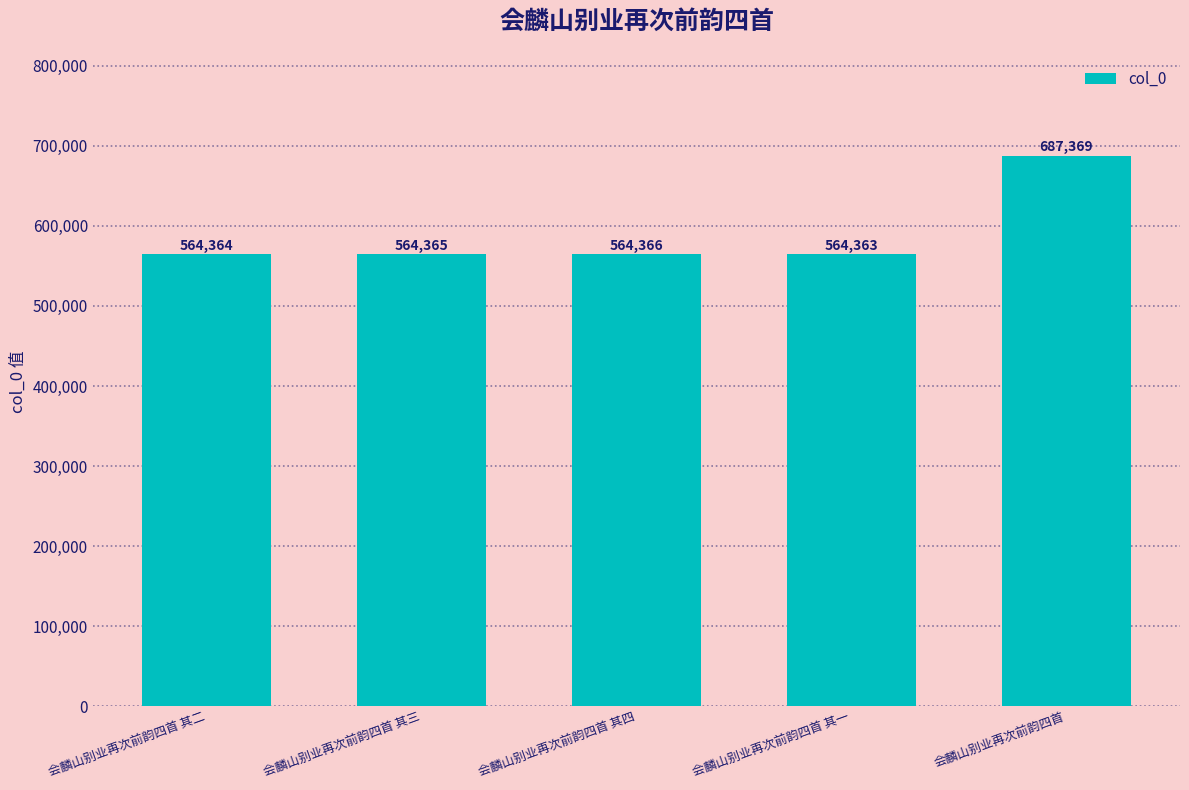

True or false: the data shows 564365 at 会麟山别业再次前韵四首 其三.

True